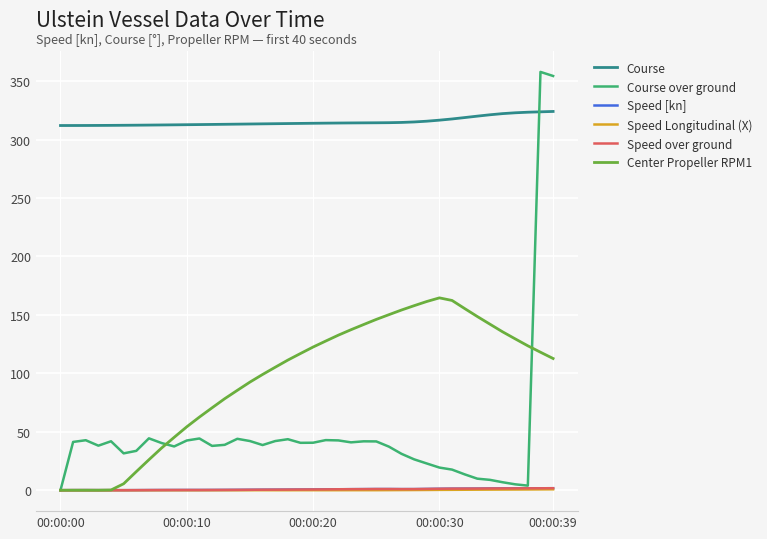

Which series has the largest total across all categories?

Course